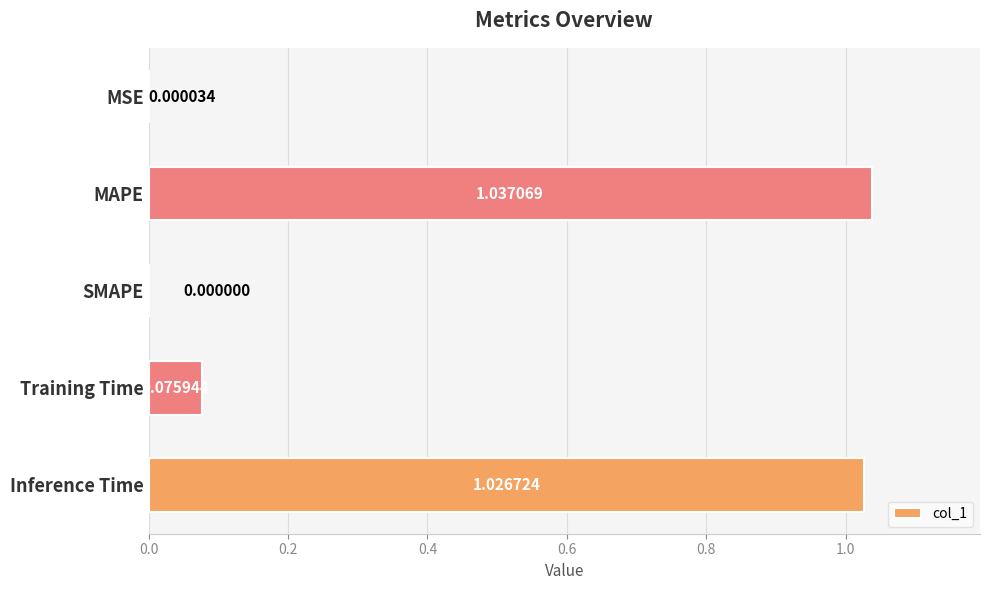

Which label corresponds to the largest value in the chart?

MAPE